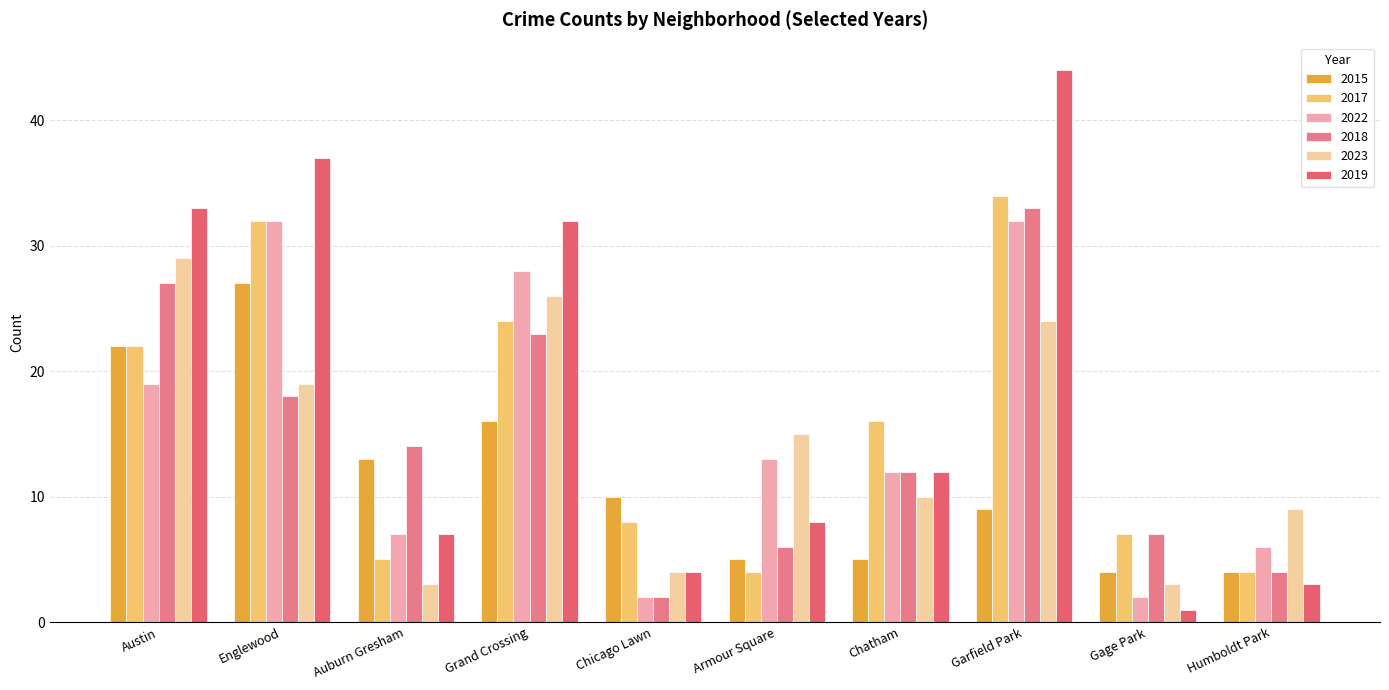

What is the difference between the highest and lowest values at Chatham?

11